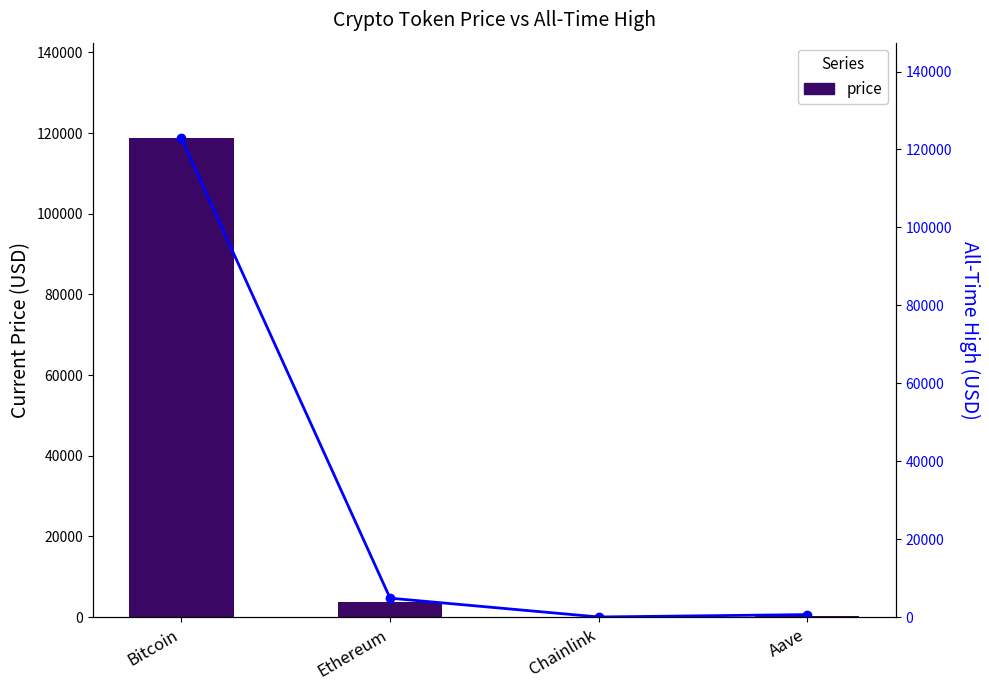

How many data points does each series have?

4